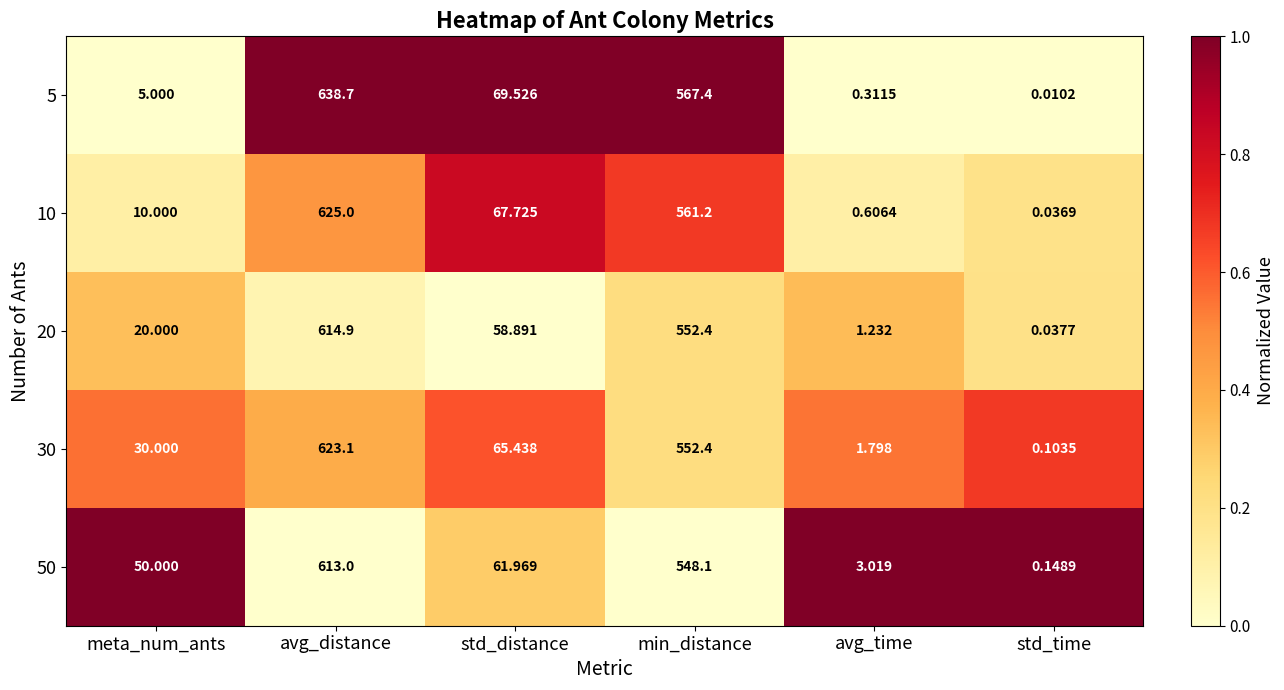

At which label does 50 reach its minimum?

std_time